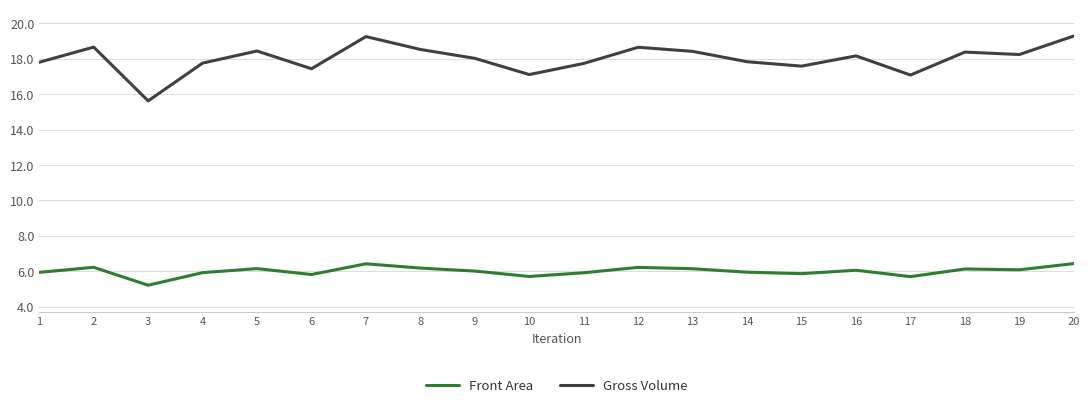

True or false: Front Area and Gross Volume cross at least once.

False